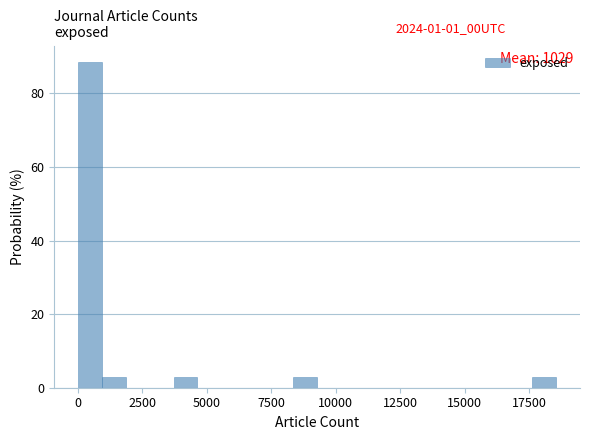

Around what value on the x-axis is the tallest bar? Give the approximate position of its centre, as read against the axis.

500